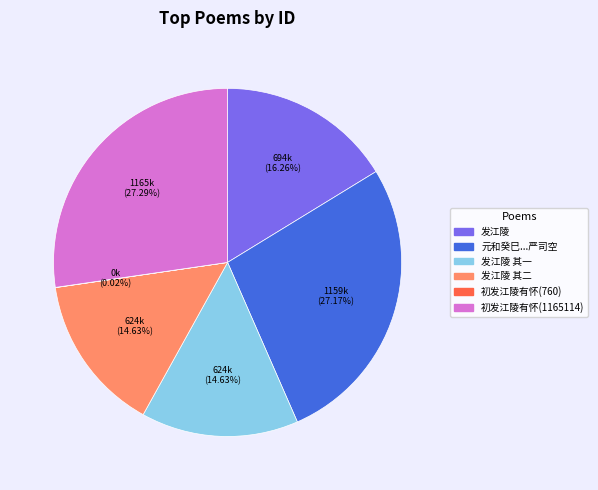

Is there any slice that represents more than half of the pie?

No